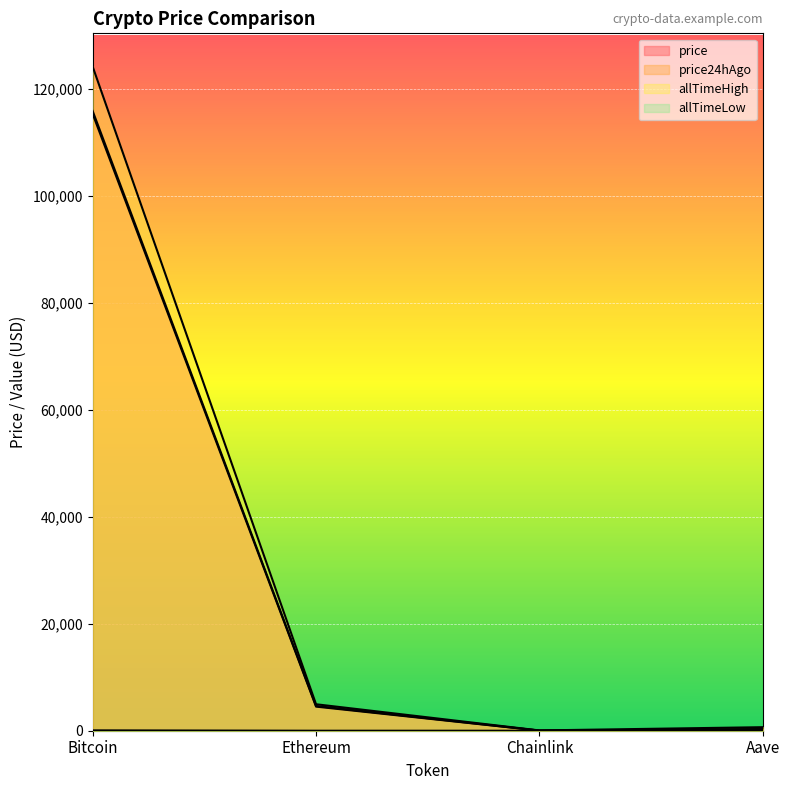

What value does the allTimeLow series have at Aave?

26.0